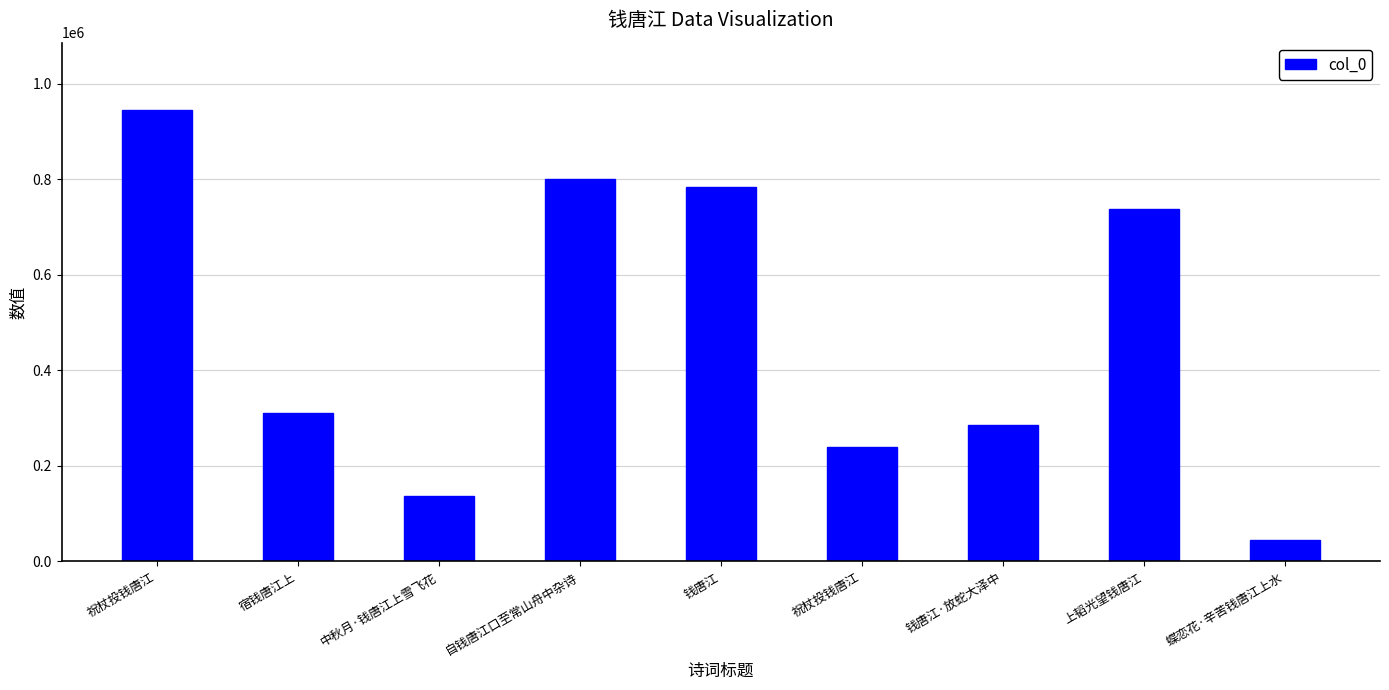

Which label corresponds to the largest value in the chart?

祝杖投钱唐江